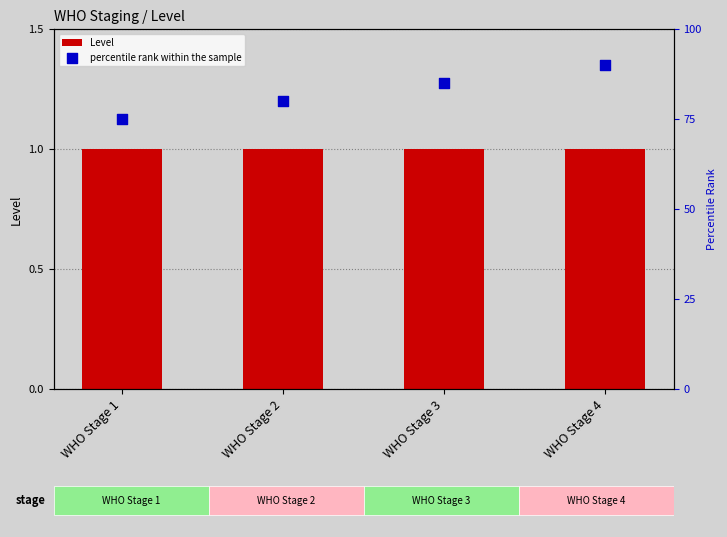

Which series has the largest total across all categories?

percentile rank within the sample